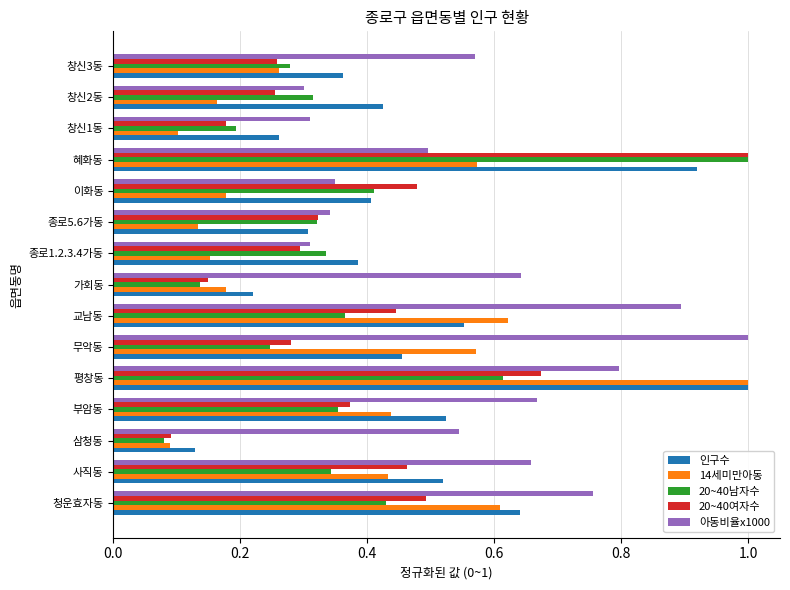

True or false: 14세미만아동 has a value of 0.6 at 교남동.

True